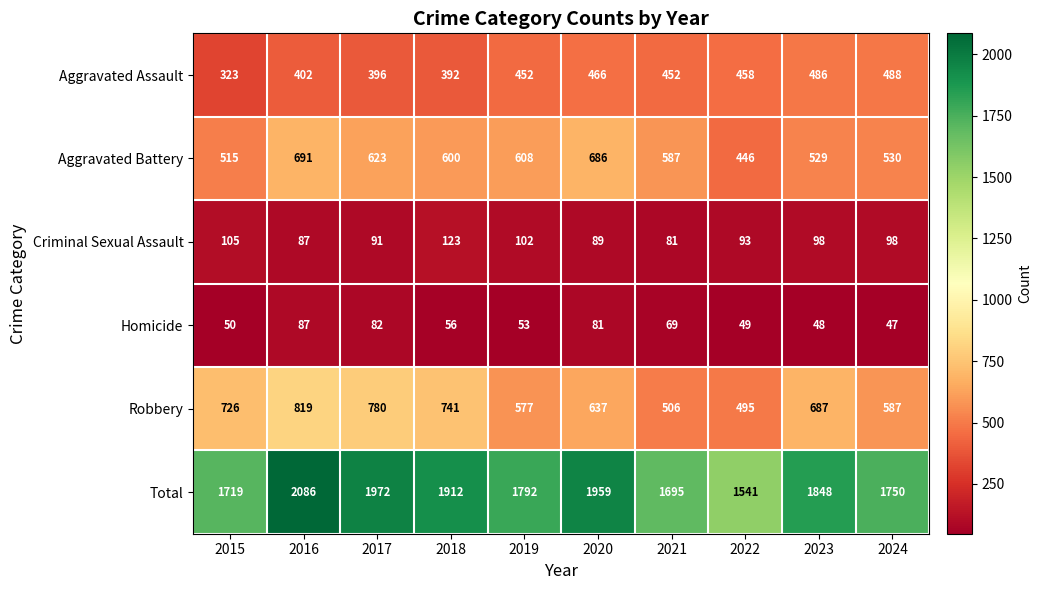

What is the difference between the Aggravated Assault values at 2018 and 2015?

69